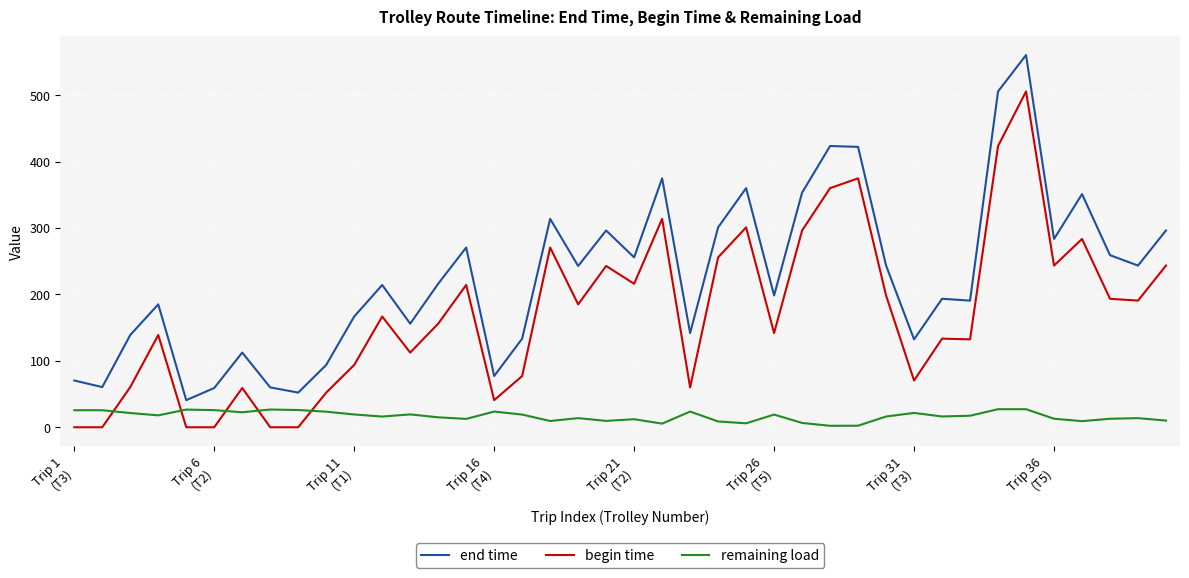

Rank the series by their maximum value, from highest to lowest.

end time, begin time, remaining load